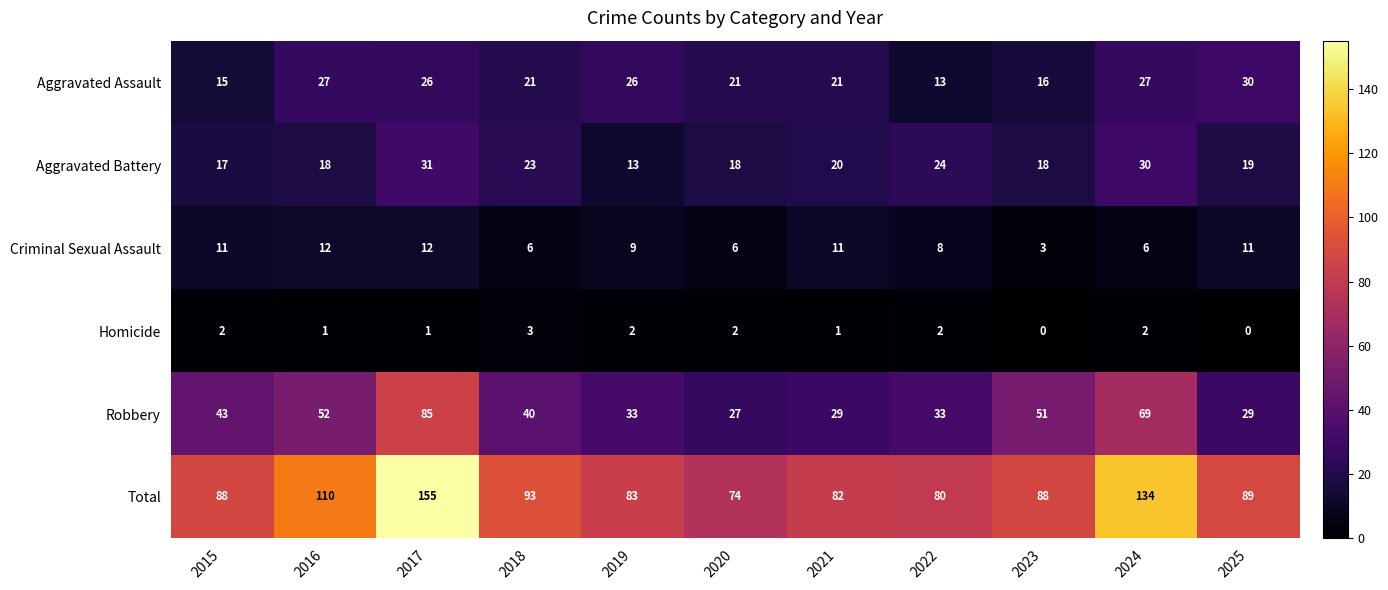

How many data points does each series have?

11